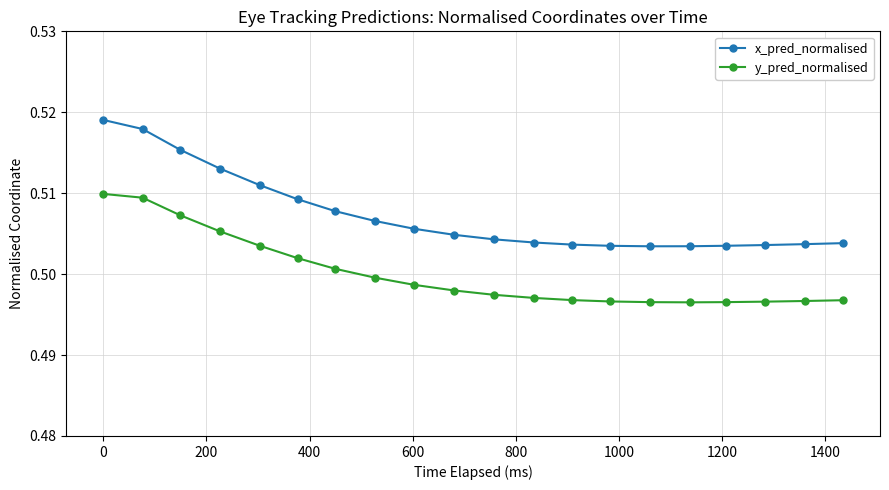

At how many categories does at least one series exceed 0?

20